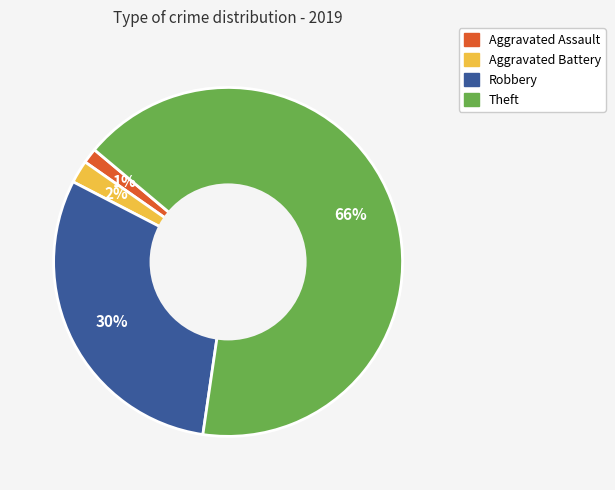

Combined, do Aggravated Assault and Theft account for over 50%?

Yes